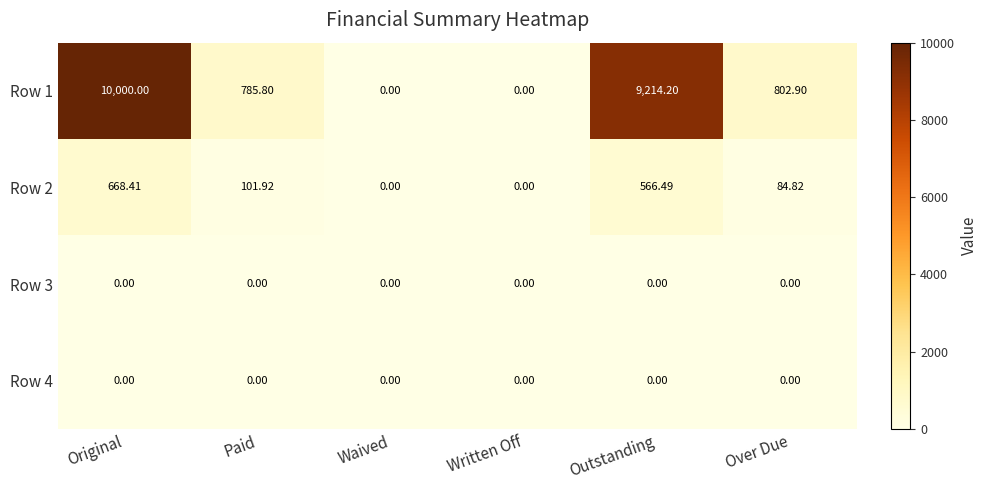

Between Written Off and Over Due, which series saw the biggest shift?

Row 1